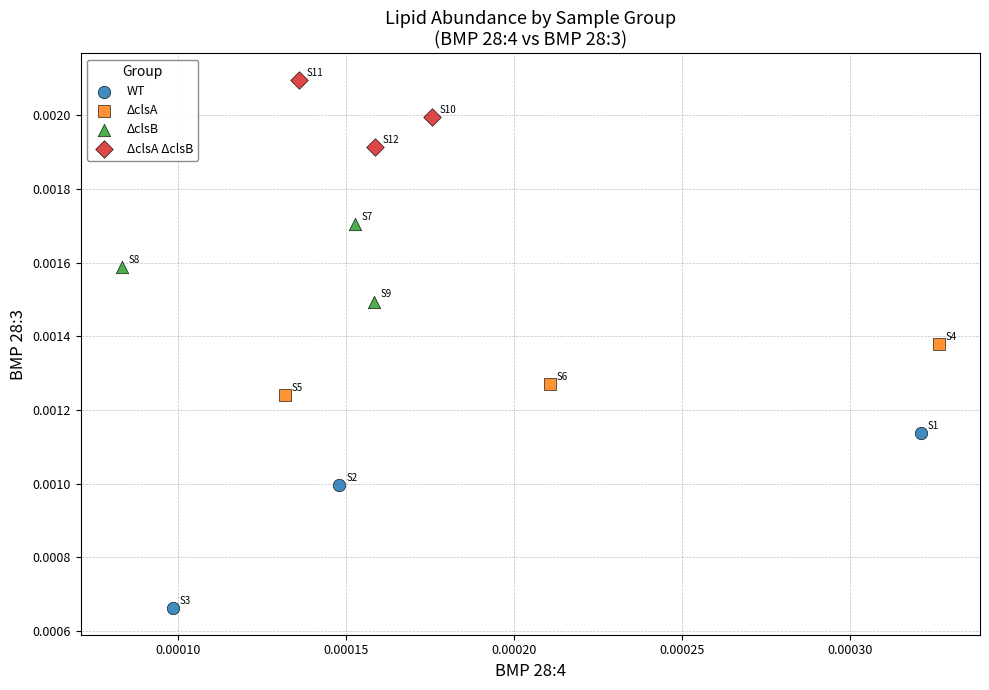

Which series reaches the maximum Y coordinate?

ΔclsA ΔclsB